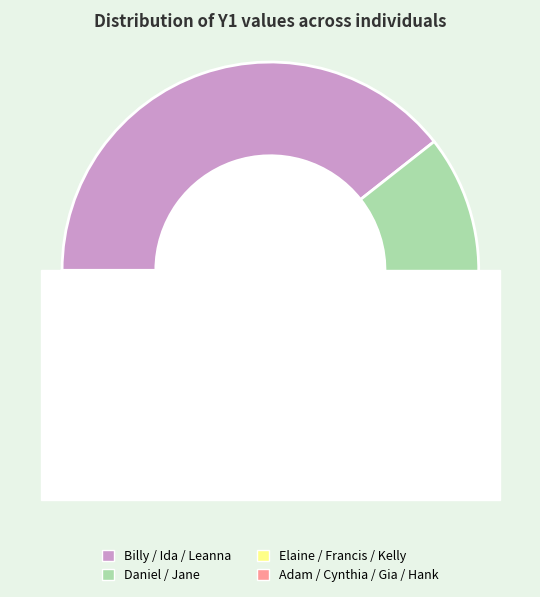

The Billy slice represents 4% of the pie. True or false?

False